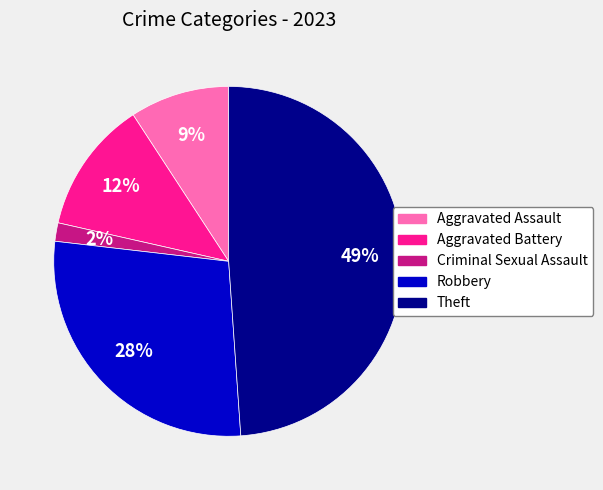

Combined, do Aggravated Assault and Aggravated Battery account for over 50%?

No